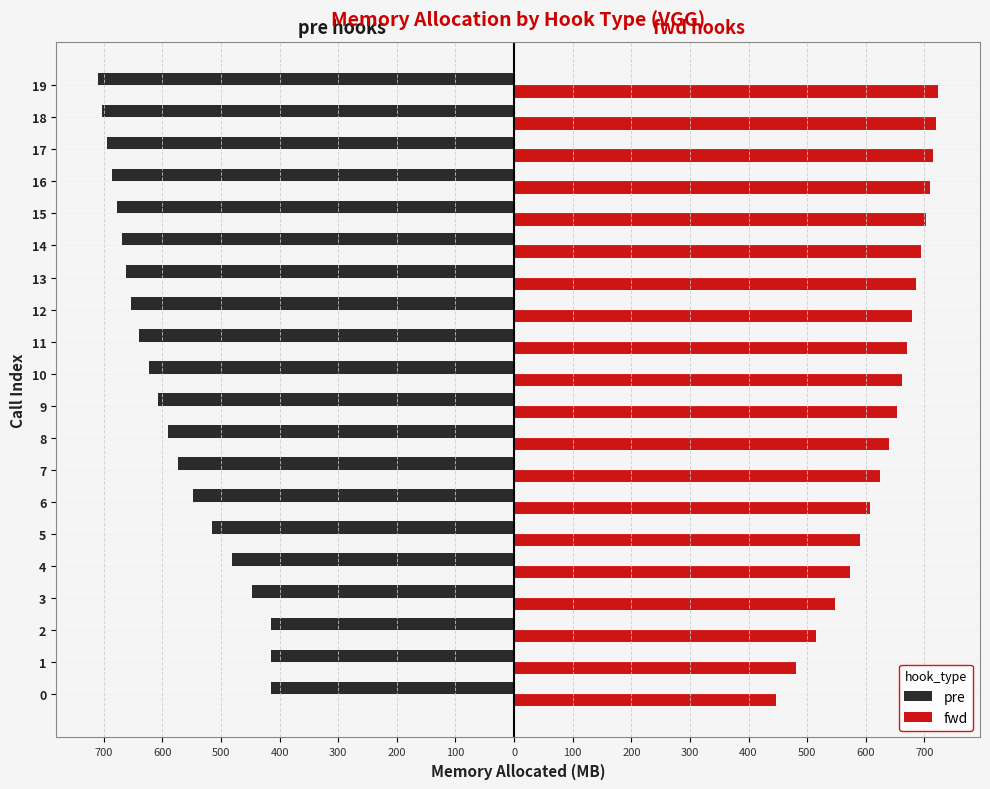

What are all the series names shown in the legend?

pre, fwd